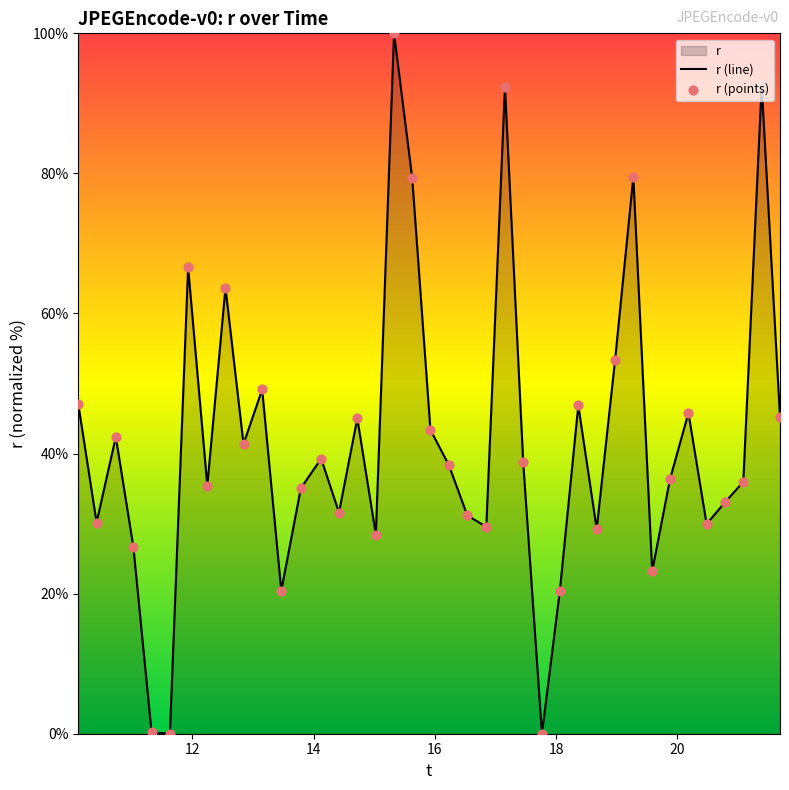

What is the difference between the maximum and minimum values?

100.0